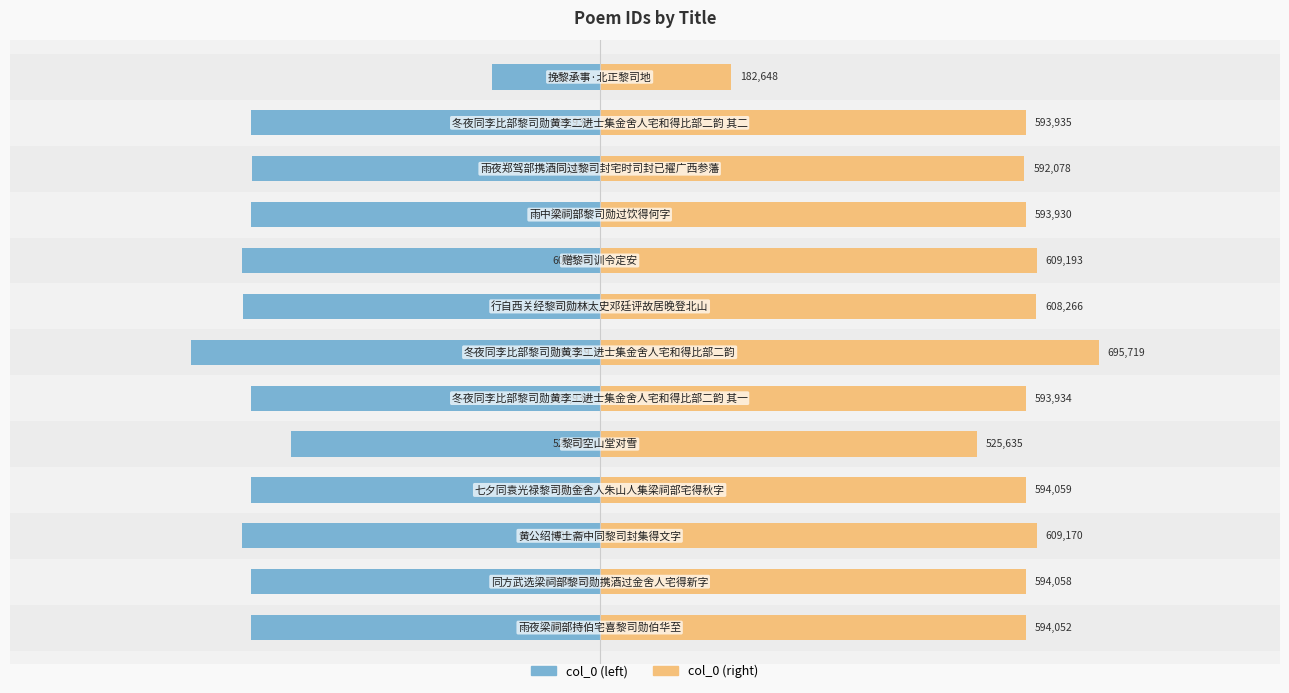

What are all the series names shown in the legend?

col_0 (left), col_0 (right)